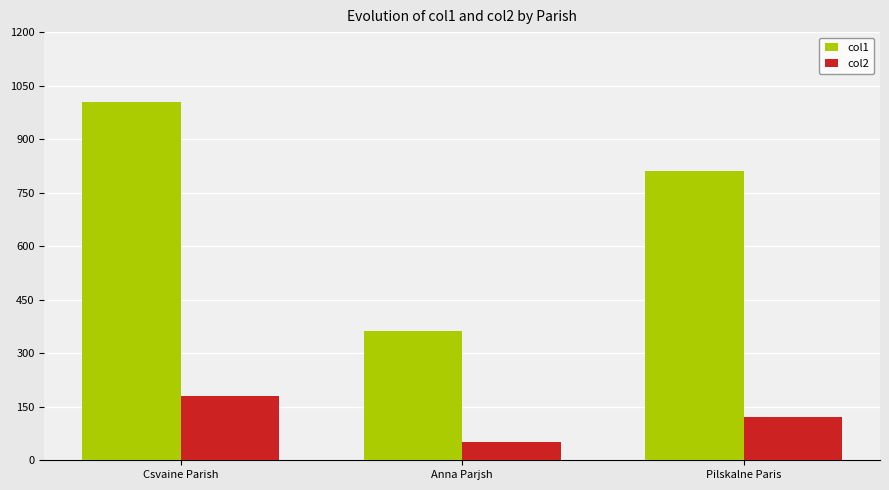

What is the sum of the col2 values at Pilskalne Paris and Csvaine Parish?

302.2